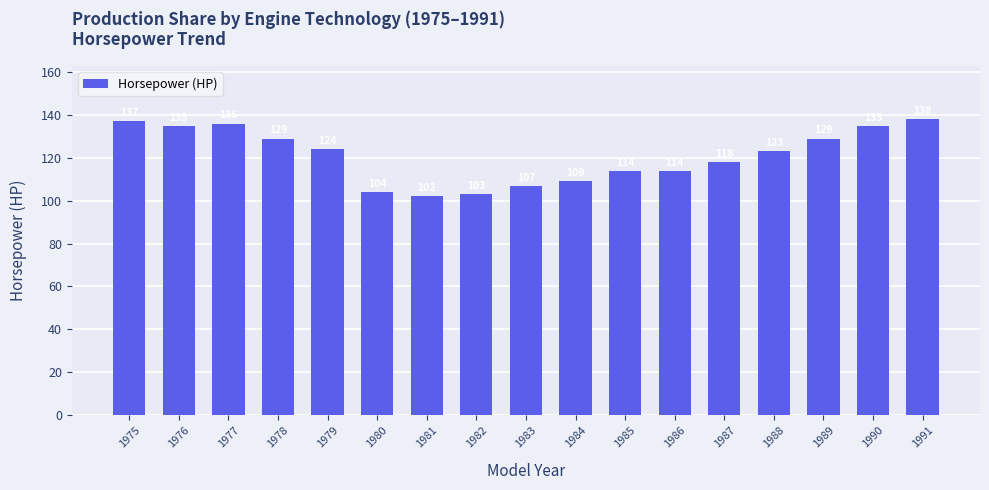

How many bars are there in total?

17